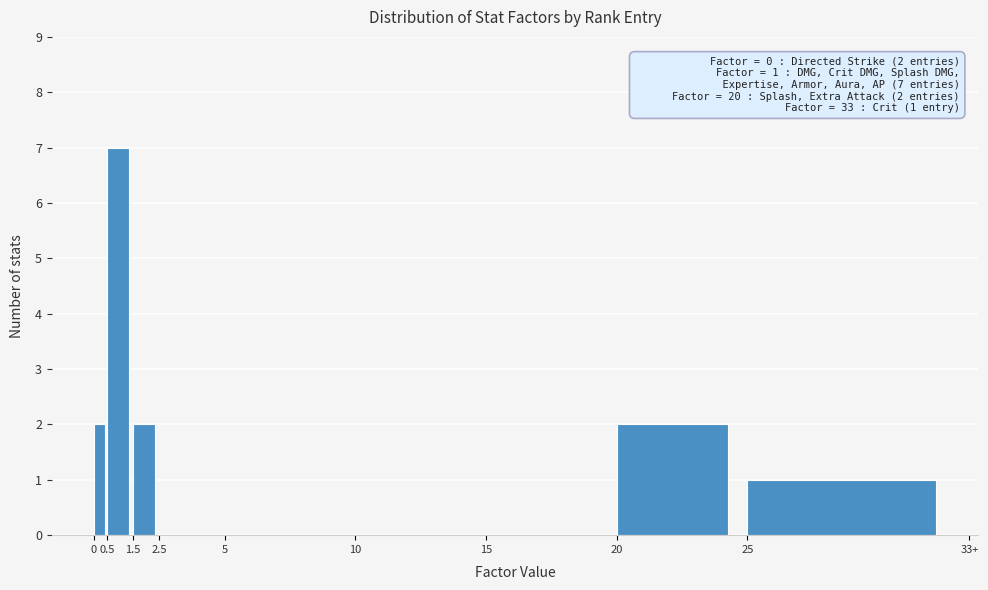

Reading left to right, extract all data points from this chart.

0=2	0.5=7	1.5=2	2.5=0	5=0	10=0	15=0	20=2	25=1